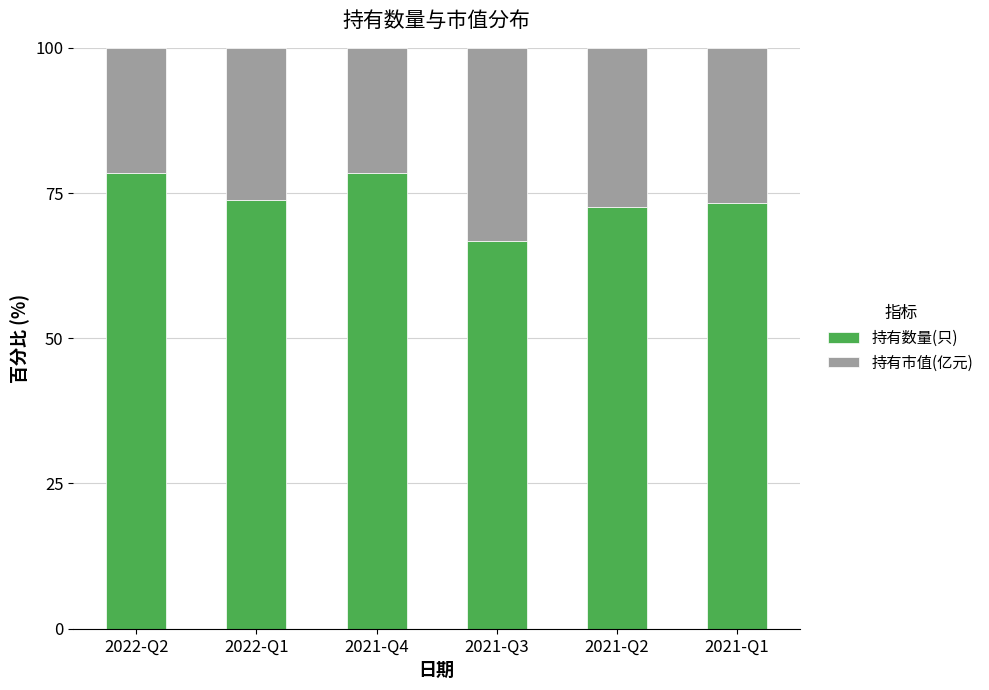

What is the maximum value for 持有数量(只)?

78.4